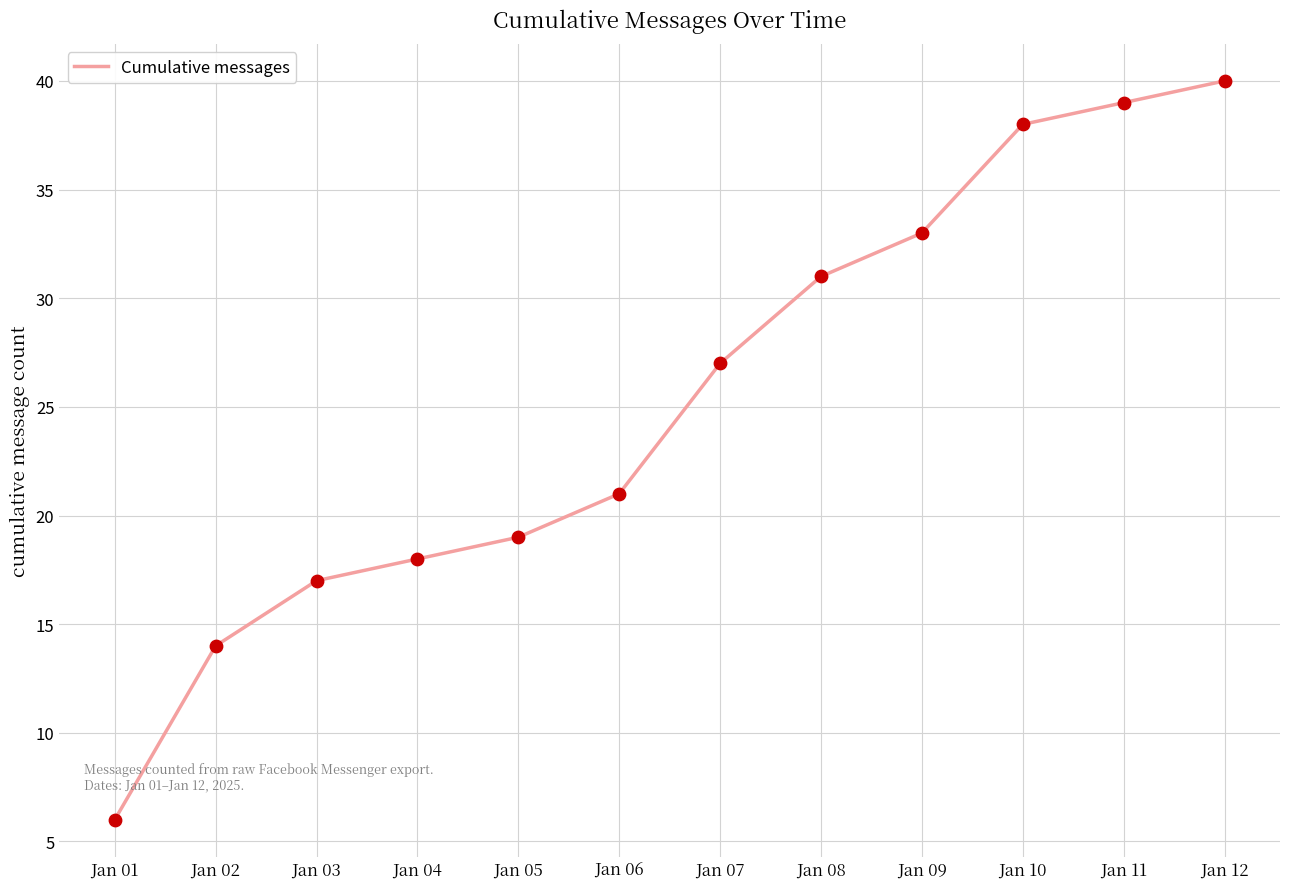

What is the change in value from Jan 01 to Jan 11?

+33